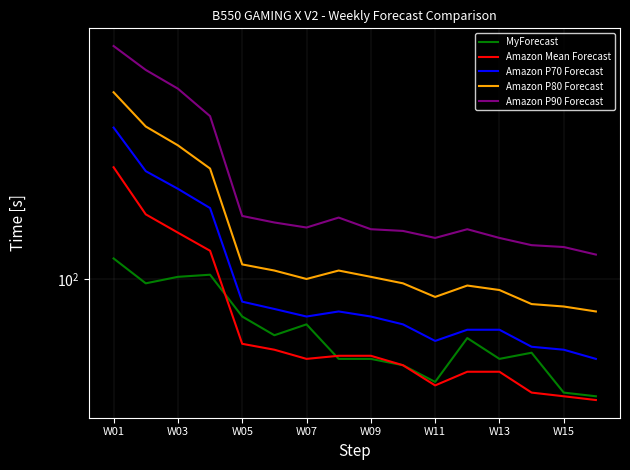

What is the greatest value displayed?

295